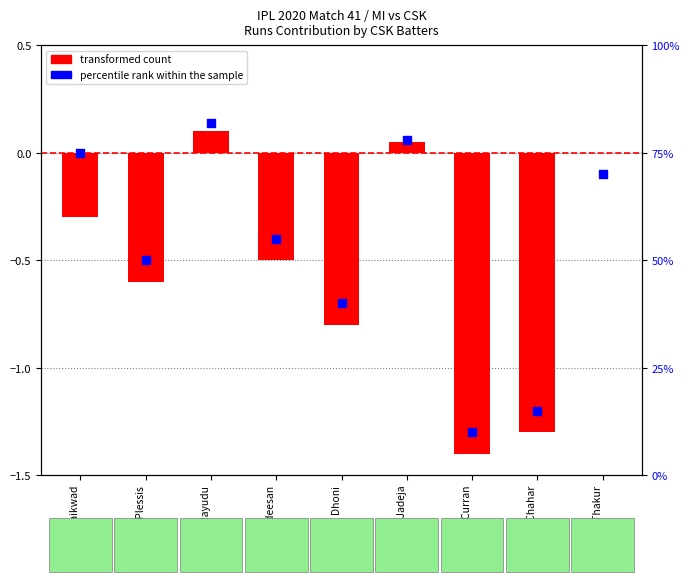

What are all the series names shown in the legend?

transformed count, percentile rank within the sample